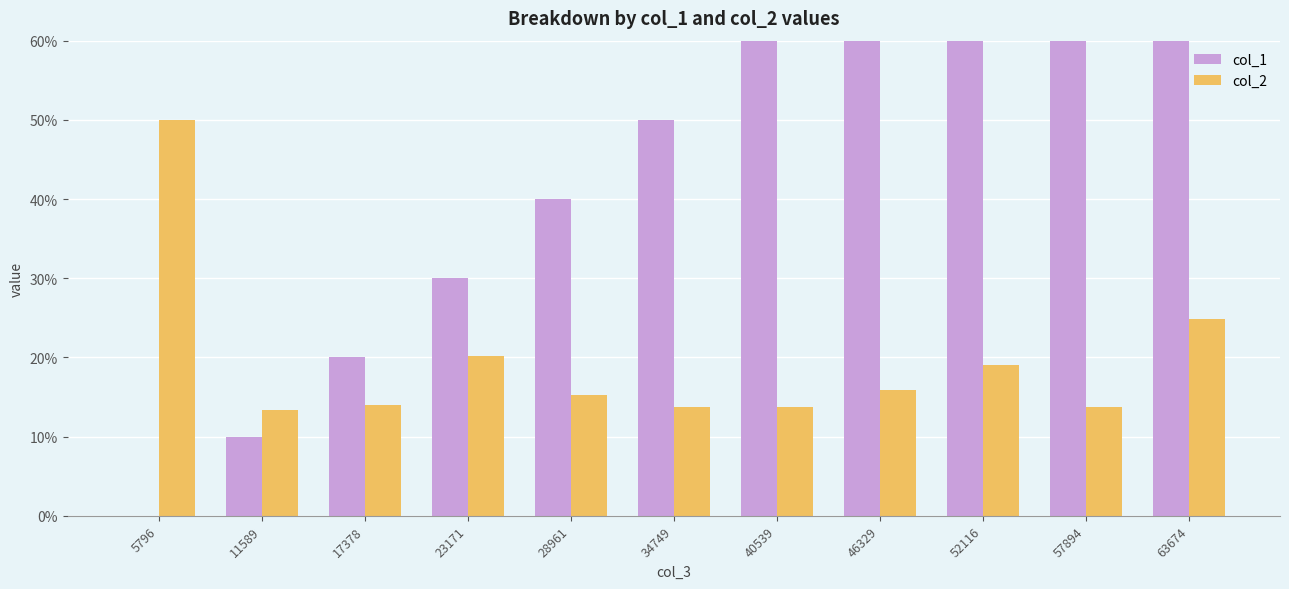

At how many categories does at least one series exceed 0?

11